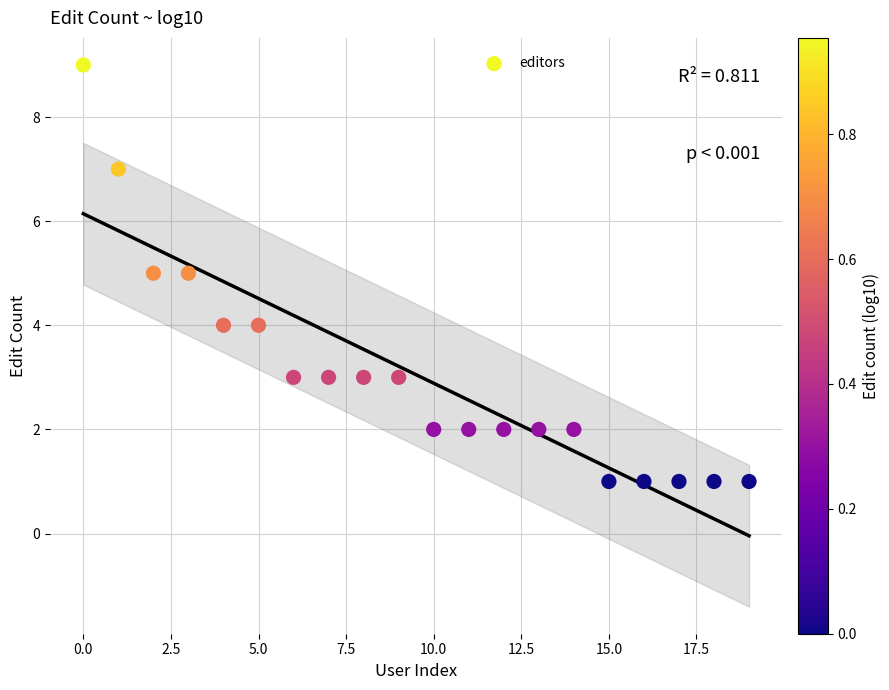

What is the range of Y values (max minus min)?

8